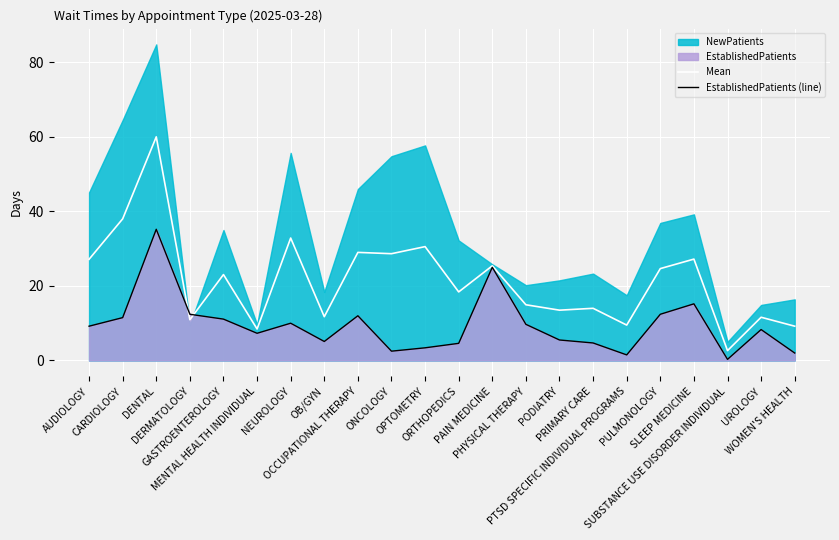

What is the label of the 16th point from the left?

PRIMARY CARE